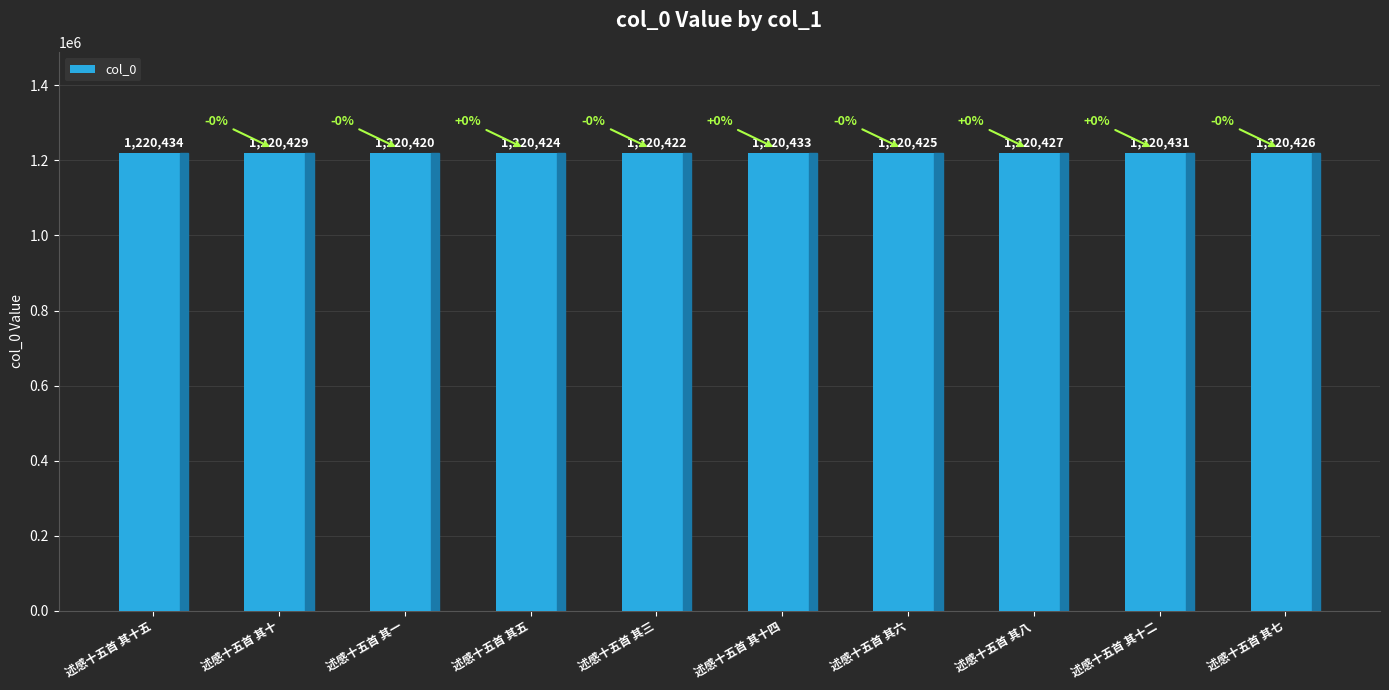

What is the average value?

1220427